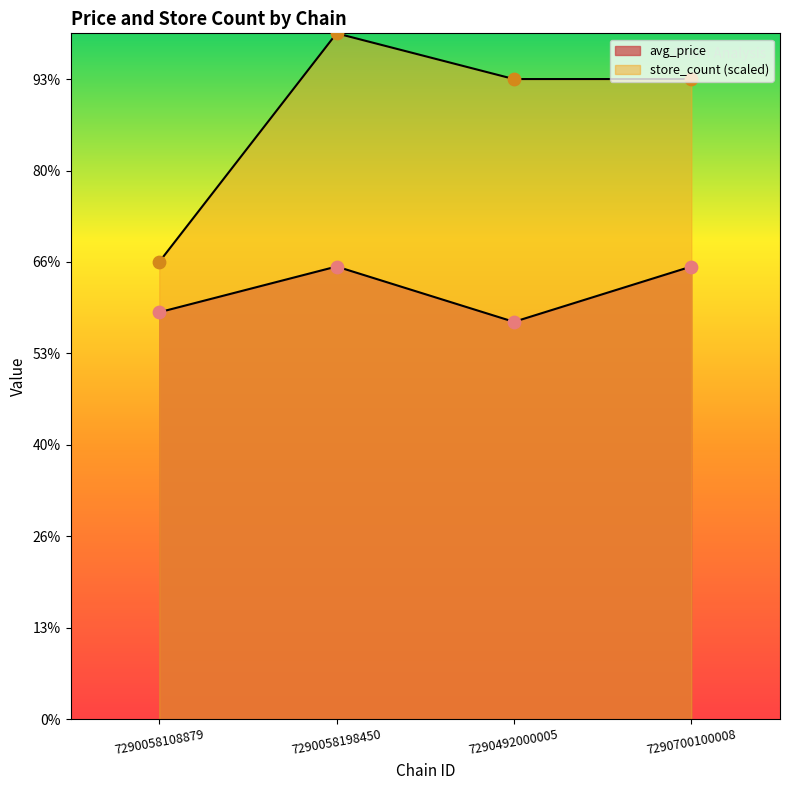

Which series contains the lowest Y value?

avg_price